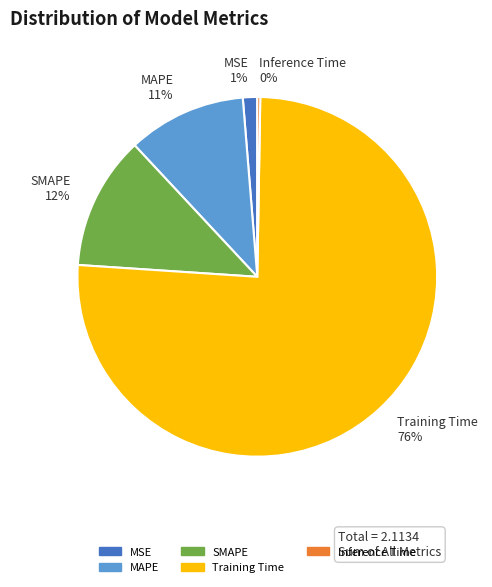

Is there any slice that represents more than half of the pie?

Yes